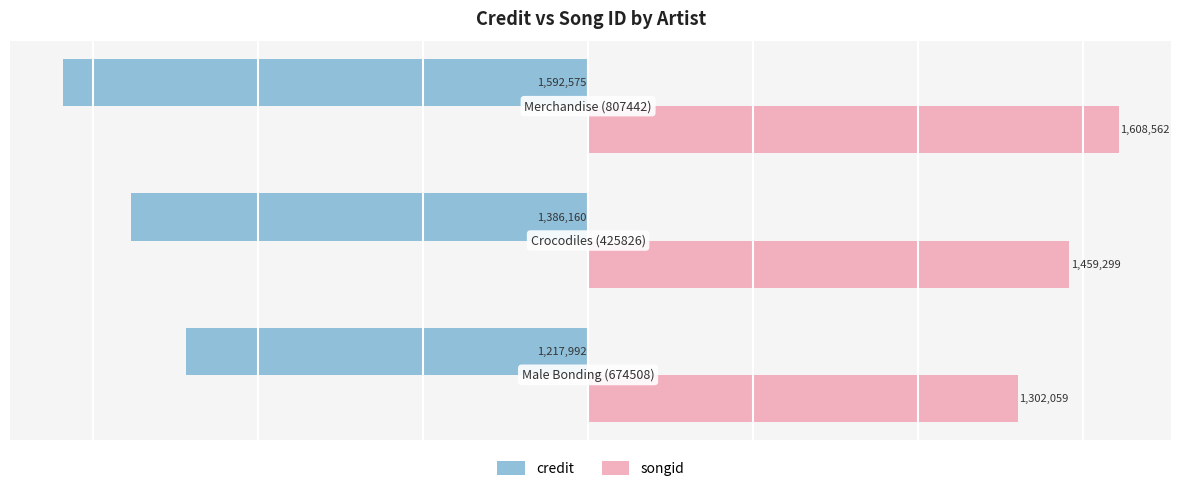

What is the sum of all credit values?

-4196727